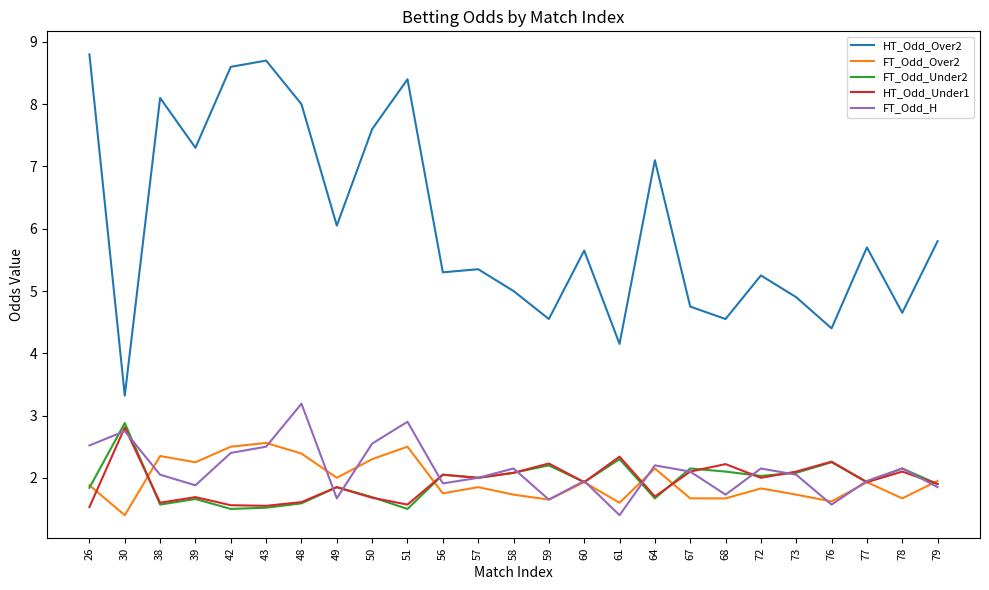

What is the difference between the highest and lowest values at 43?

7.2